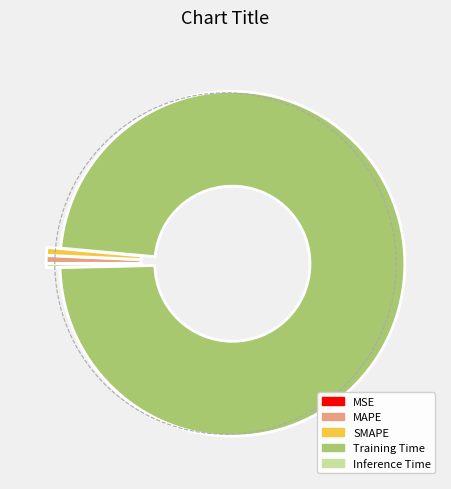

Count the number of slices in the pie.

5